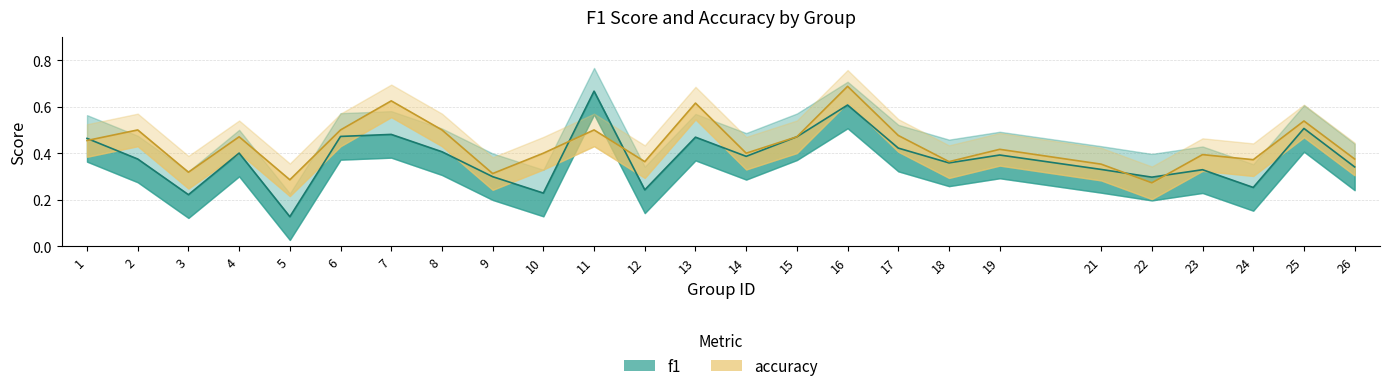

What are all the series names shown in the legend?

f1, accuracy